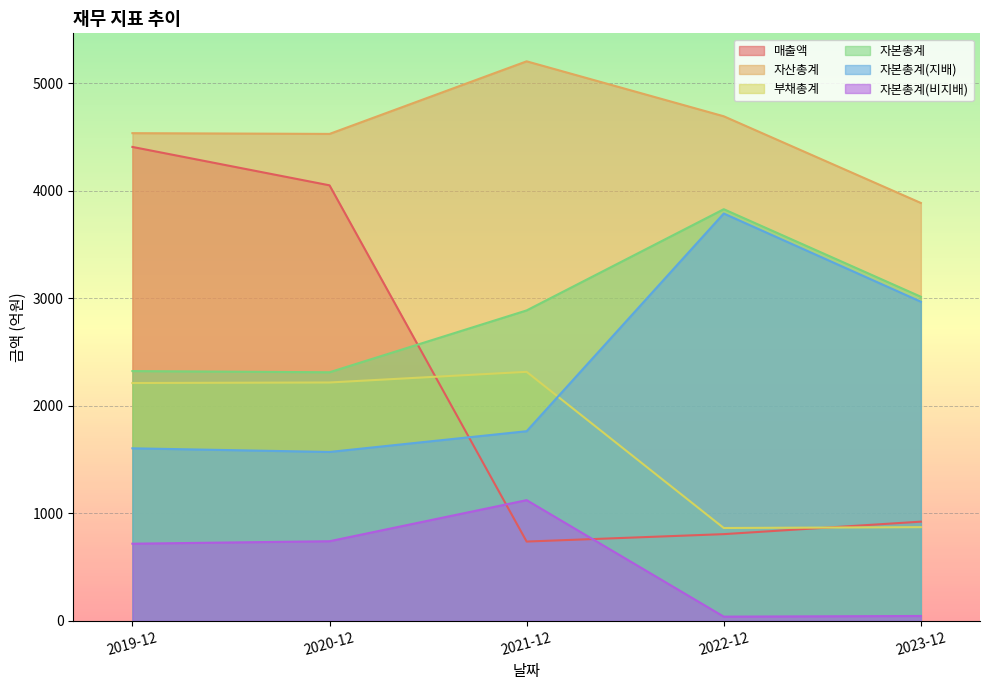

Is the value of 자본총계 at 2021-12 greater than the value of 자본총계(지배) at 2021-12?

Yes